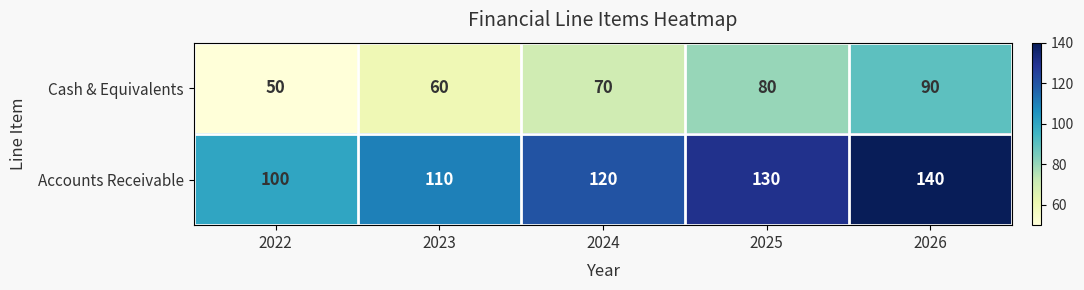

The value of Accounts Receivable at 2026 is 240. True or false?

False